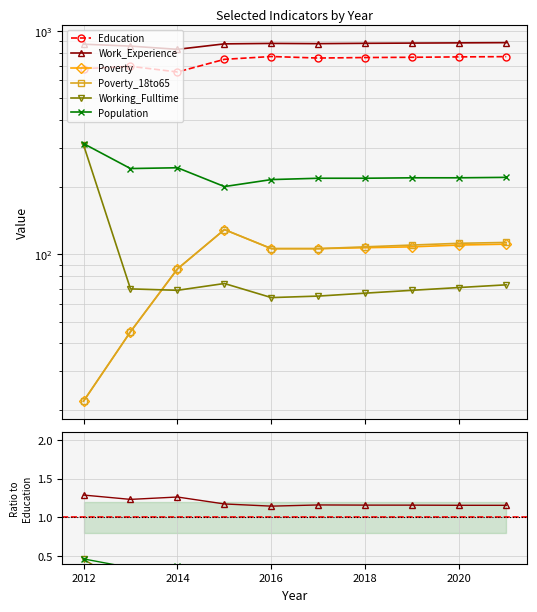

Which series has the widest spread of values?

Working_Fulltime